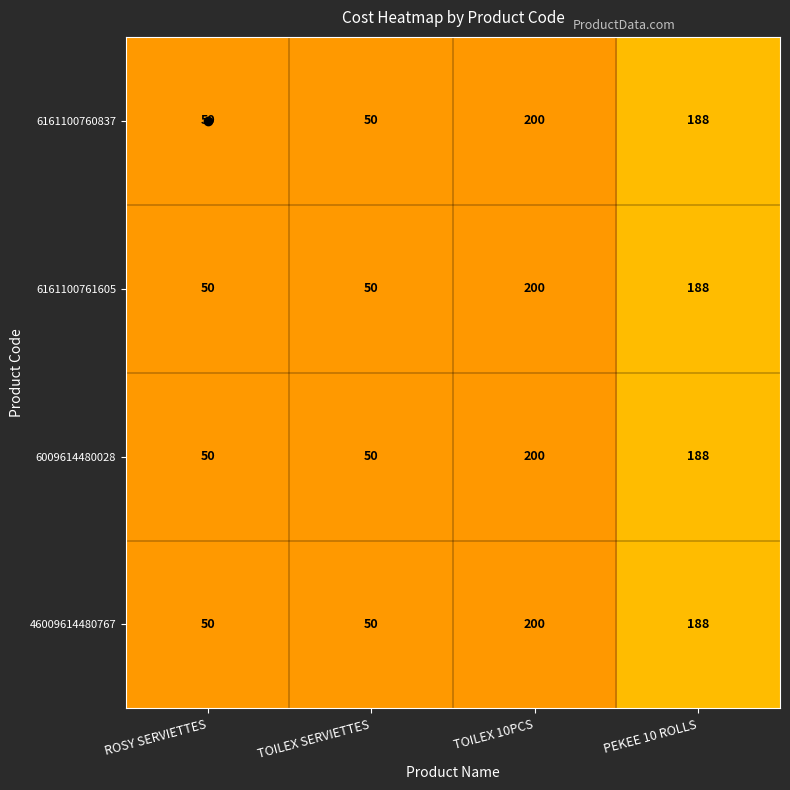

The 6161100761605 series shows 28 at ROSY SERVIETTES. True or false?

False